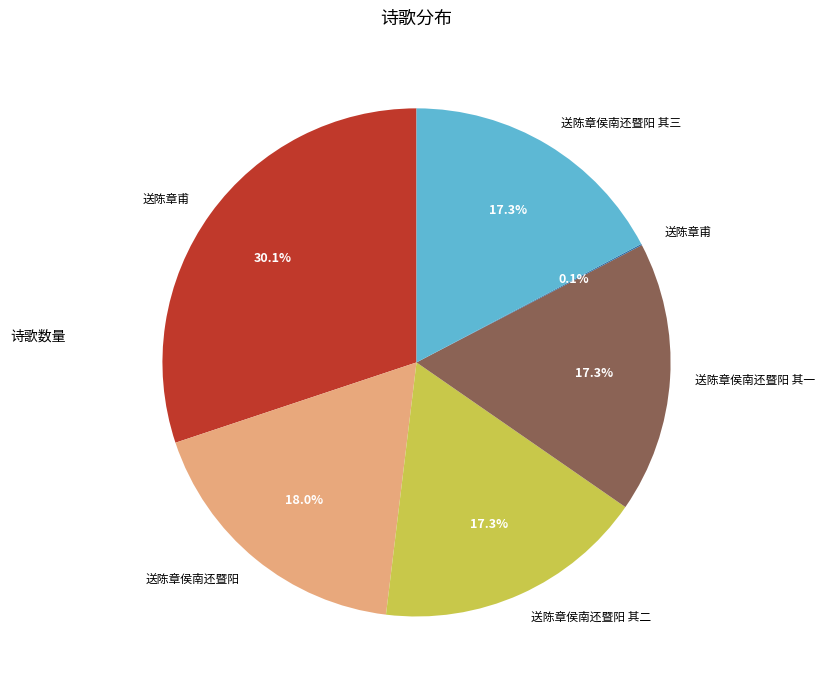

Does any single category account for the majority?

No